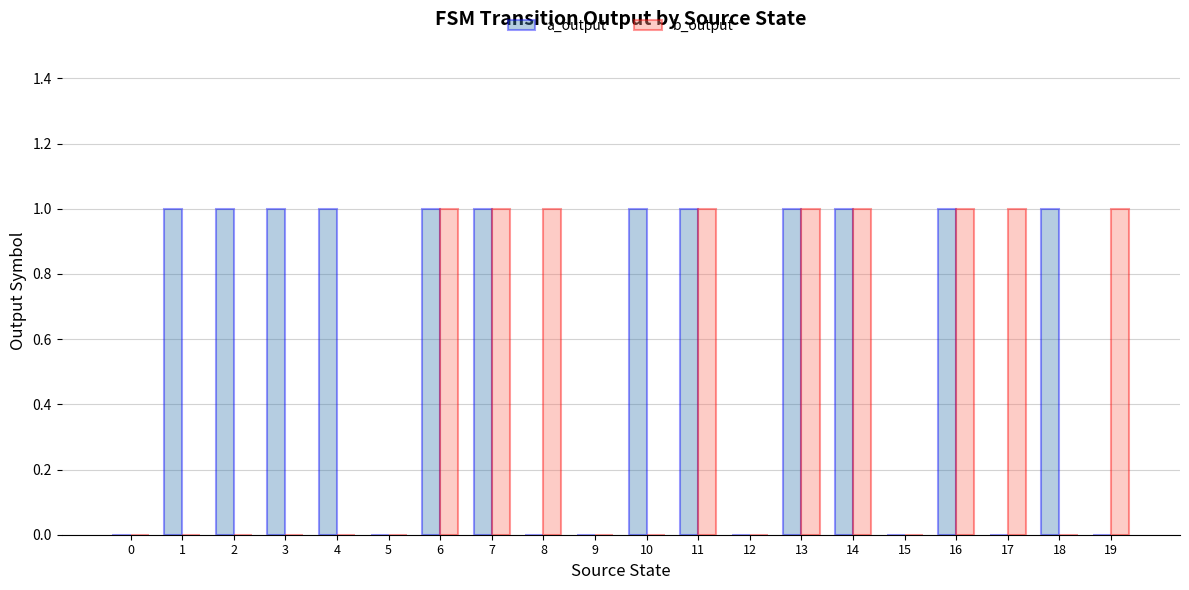

The value of b_output at 7 is 1. True or false?

True